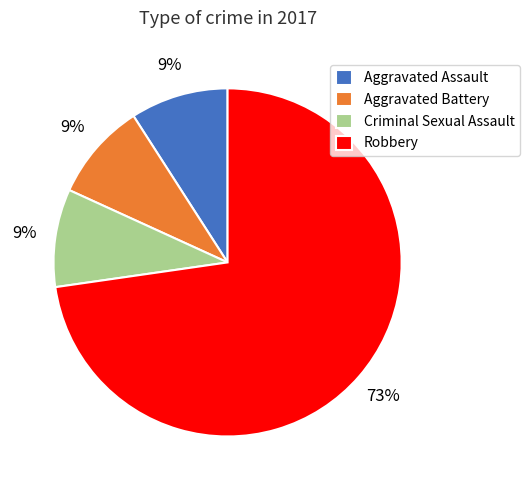

What percentage is the Criminal Sexual Assault slice, to the nearest percent?

9%